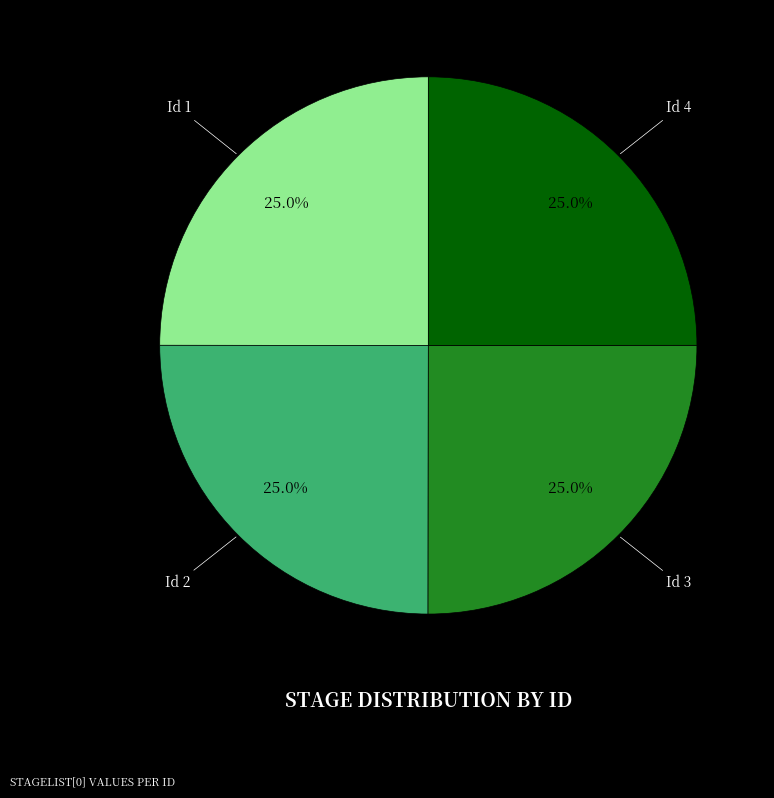

What percentage do Id 4 and Id 3 together represent?

50.0%